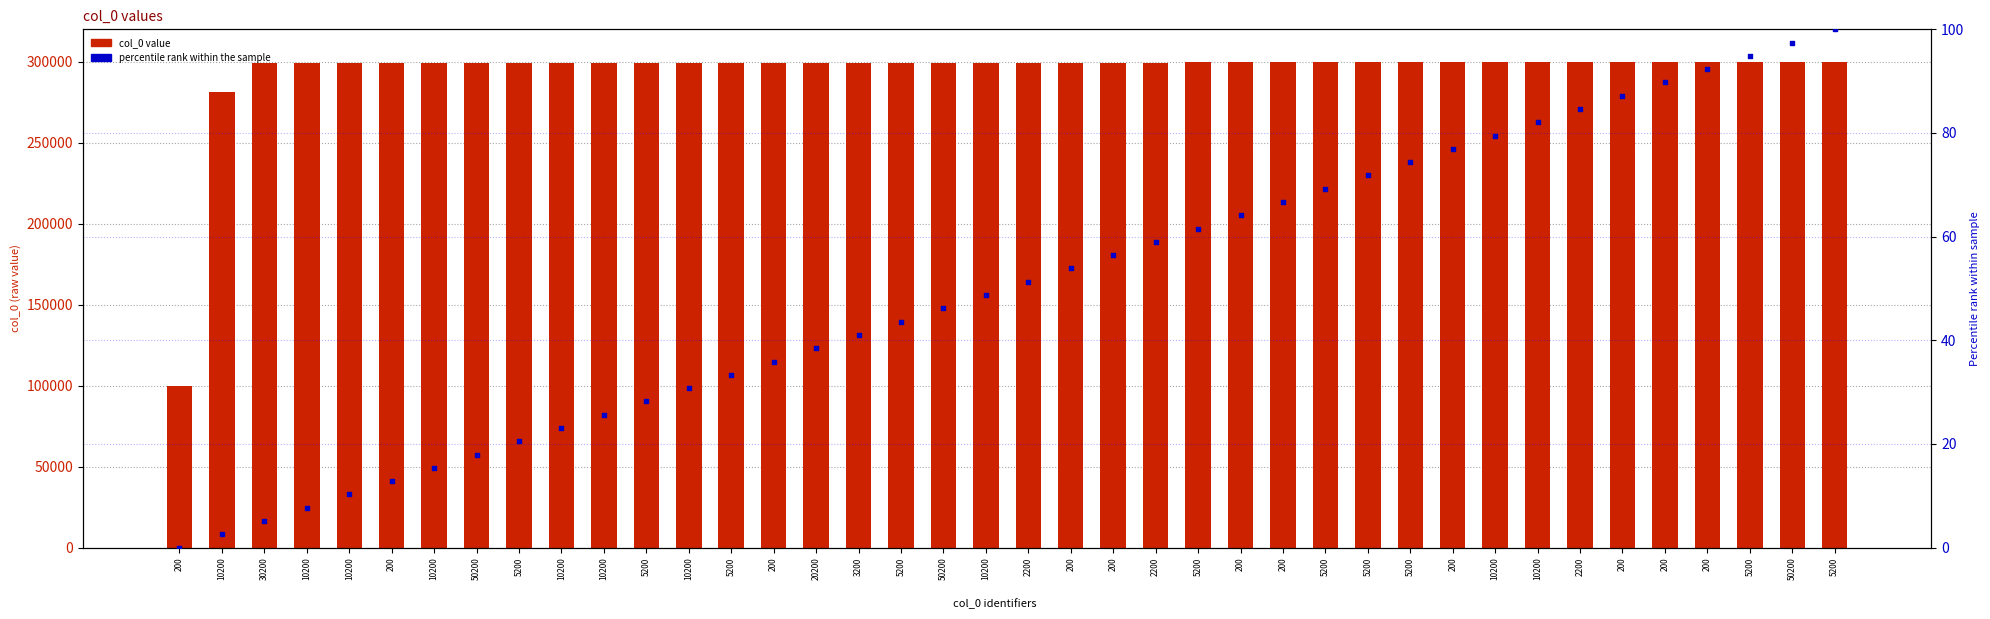

Is the value of col_0 value at 10200 greater than the value of percentile rank at 10200?

Yes